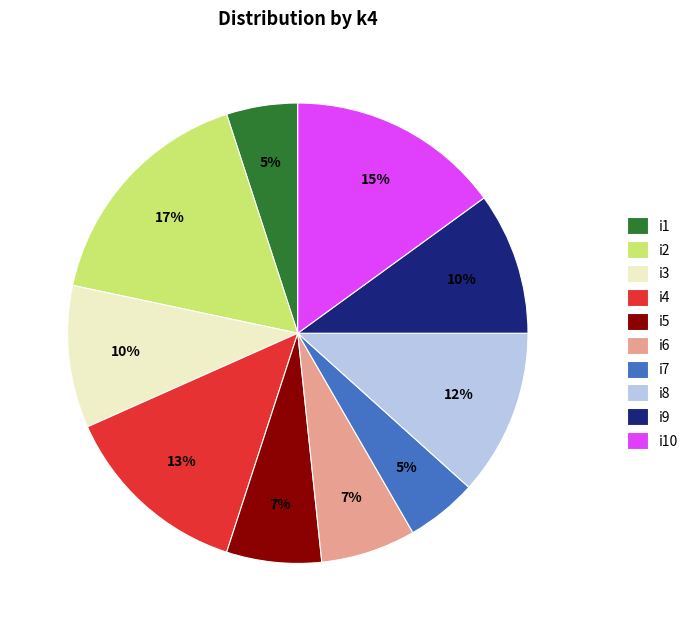

Combined, do i5 and i7 account for over 50%?

No